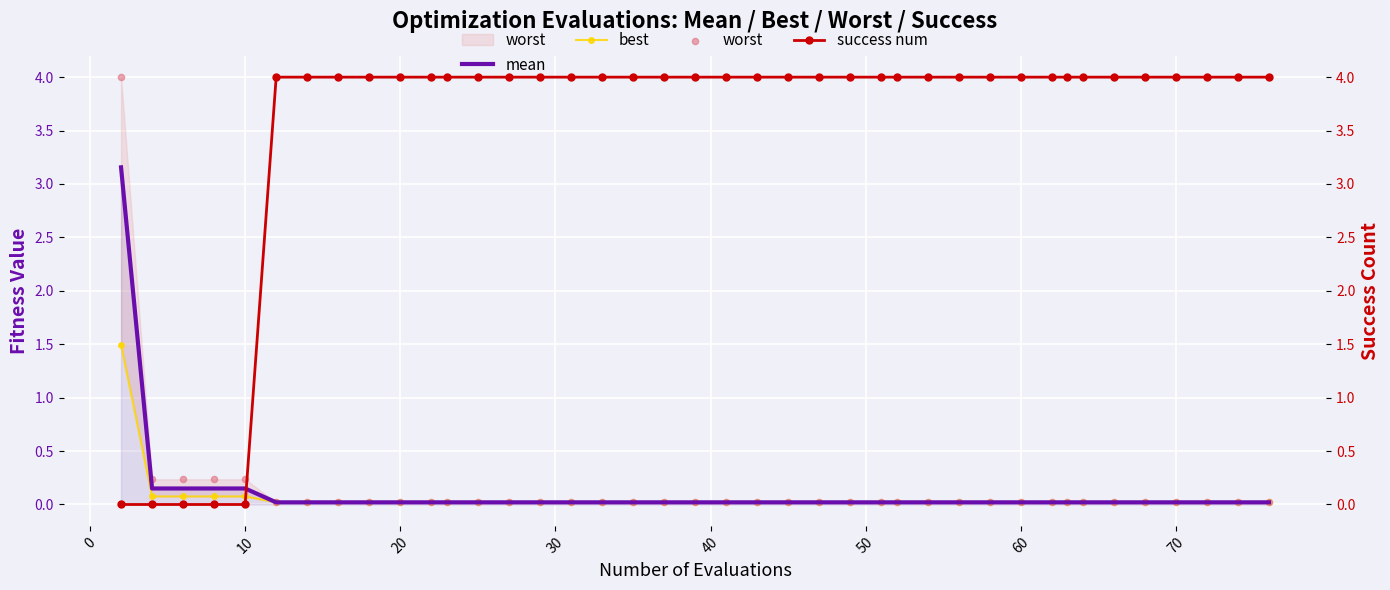

At how many categories does at least one series exceed 2?

36